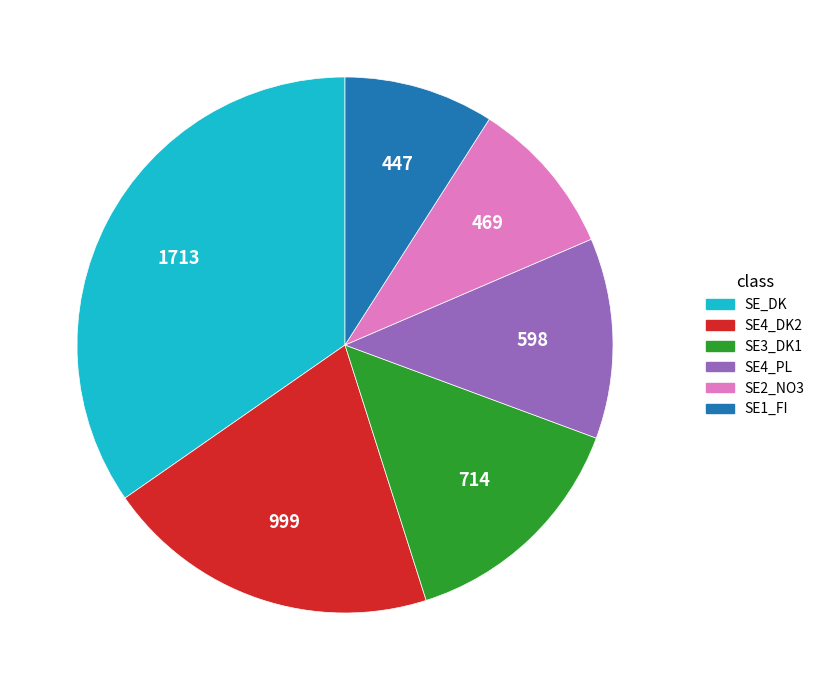

Is there any slice that represents more than half of the pie?

No